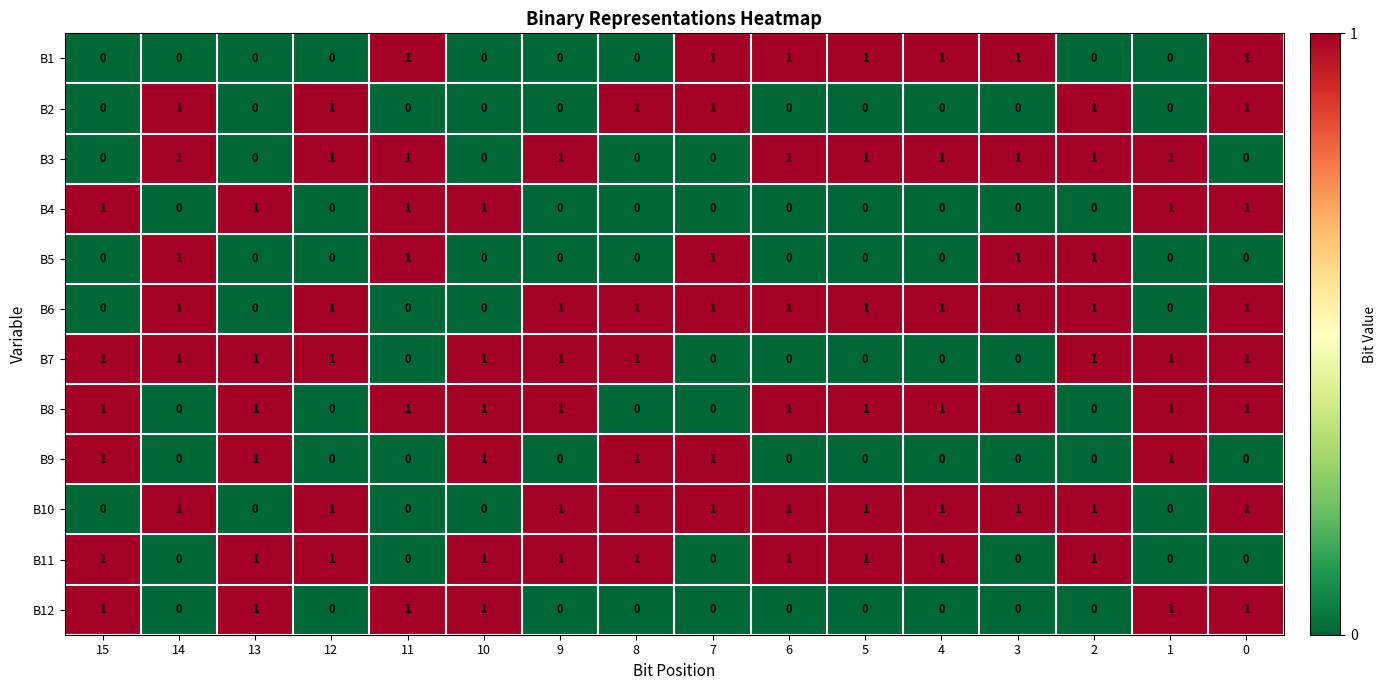

Is it true that B4 equals 1 at 10?

True